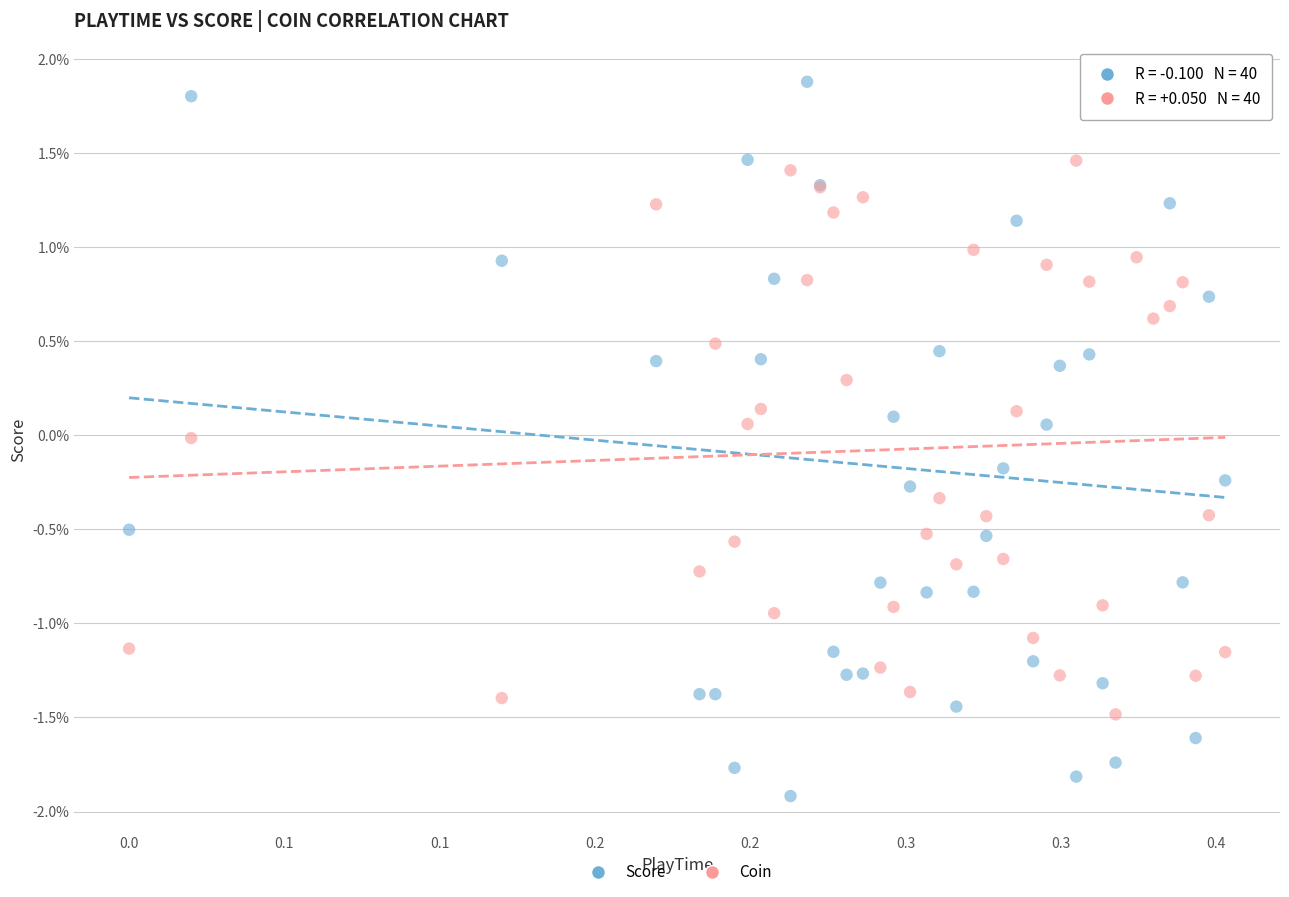

Which series contains the lowest Y value?

Score